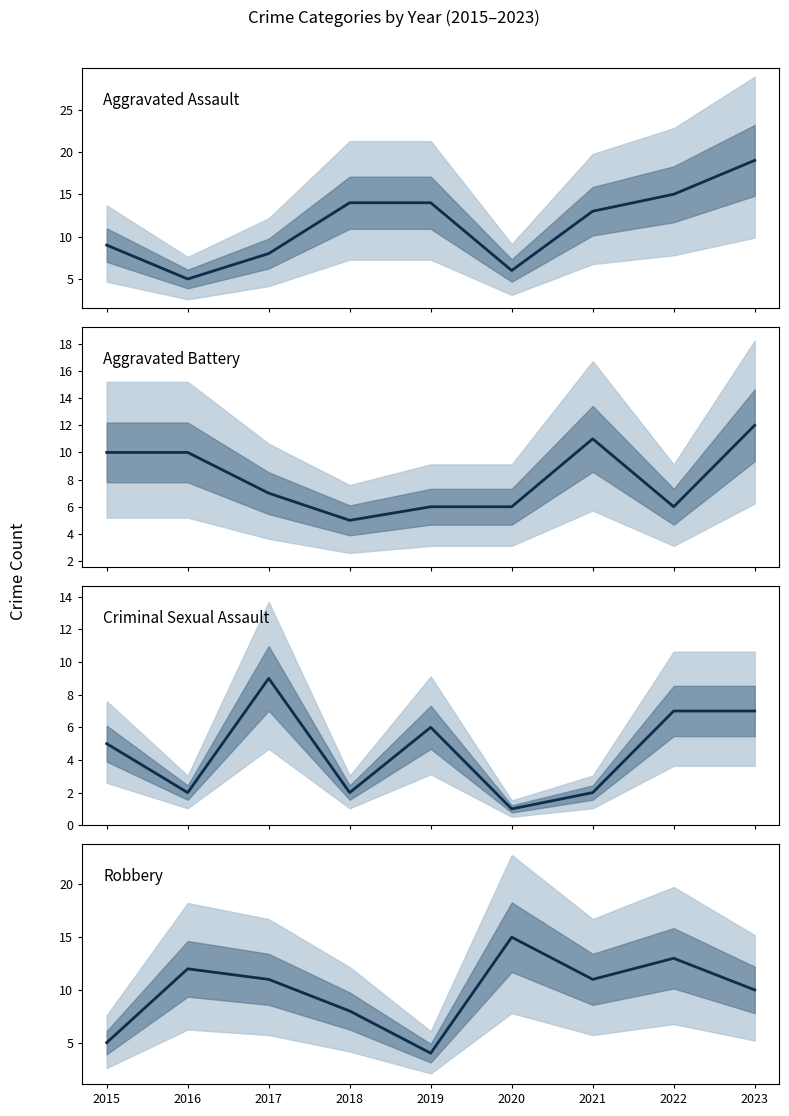

What is the difference between the maximum and minimum values in the Aggravated Battery series?

7